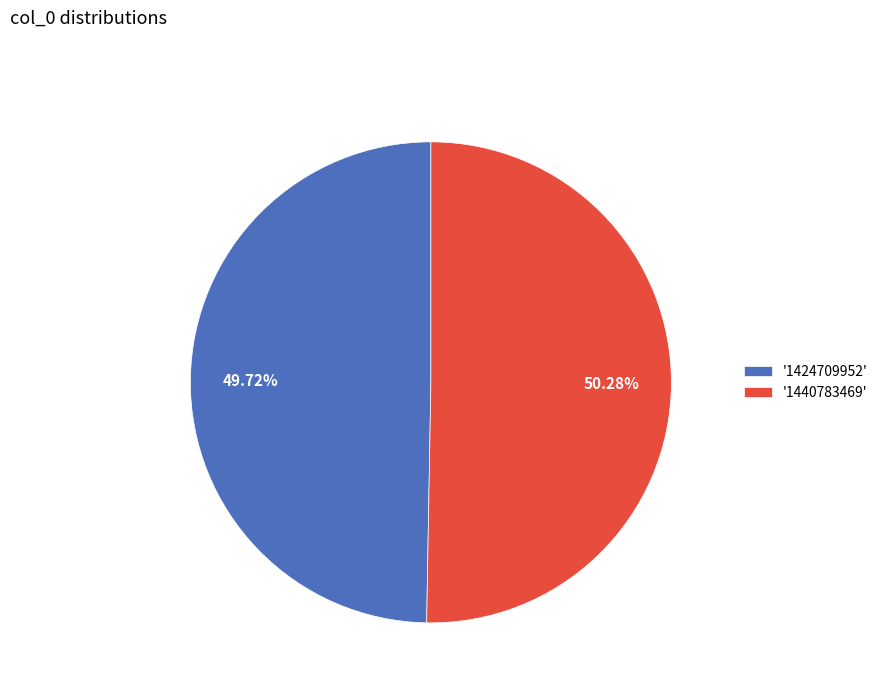

Rank the categories by value from highest to lowest.

'1440783469', '1424709952'